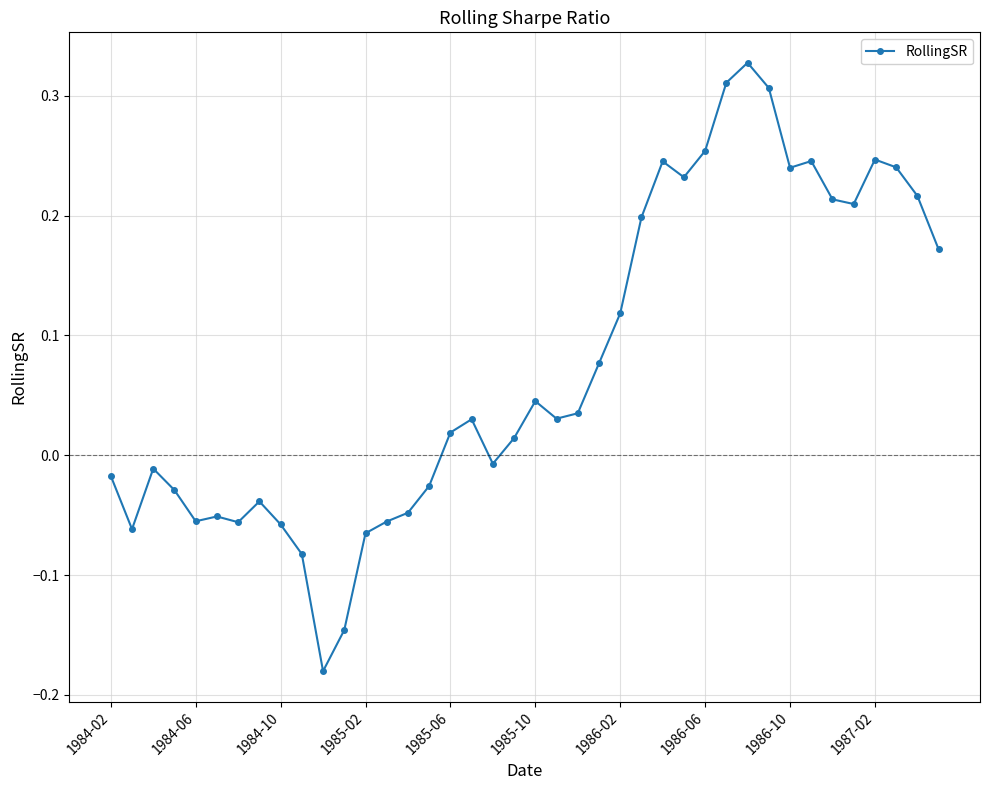

How many values exceed 0?

23